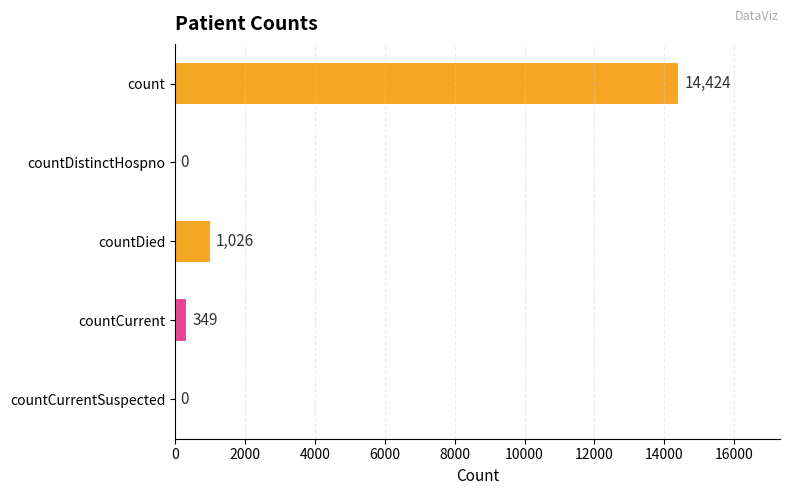

Which category has the highest value across all series?

count